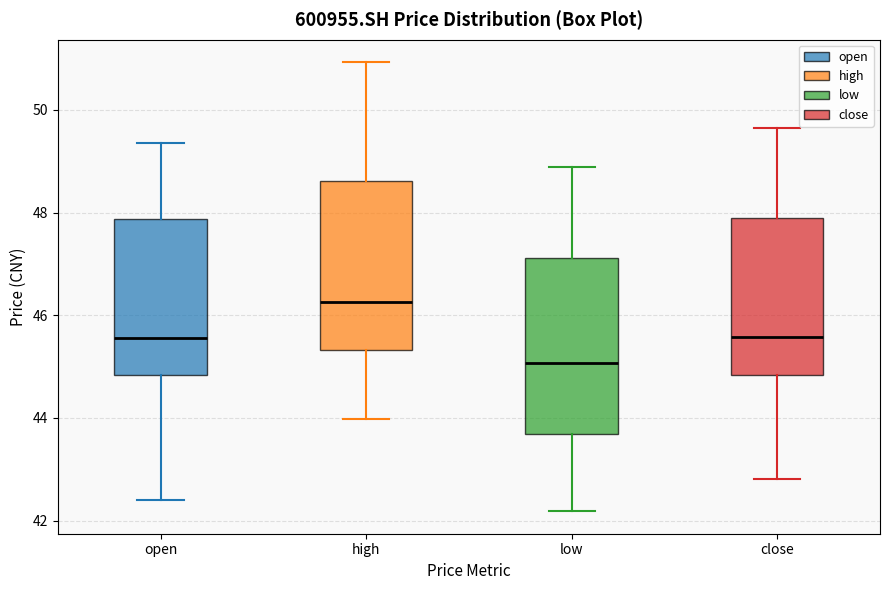

Where does the lower whisker of the box for close end on the y-axis? The values are not printed on the chart, so give them approximately, as read against the axis.

42.8